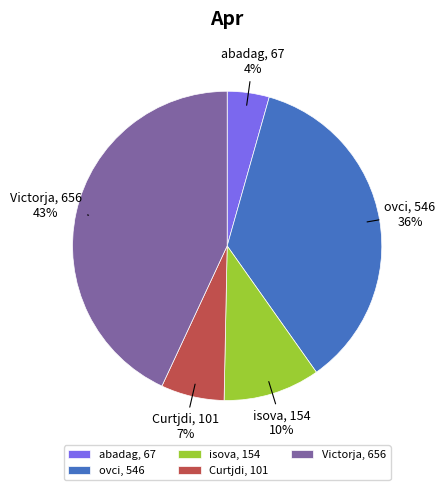

True or false: isova accounts for 10% of the total.

True